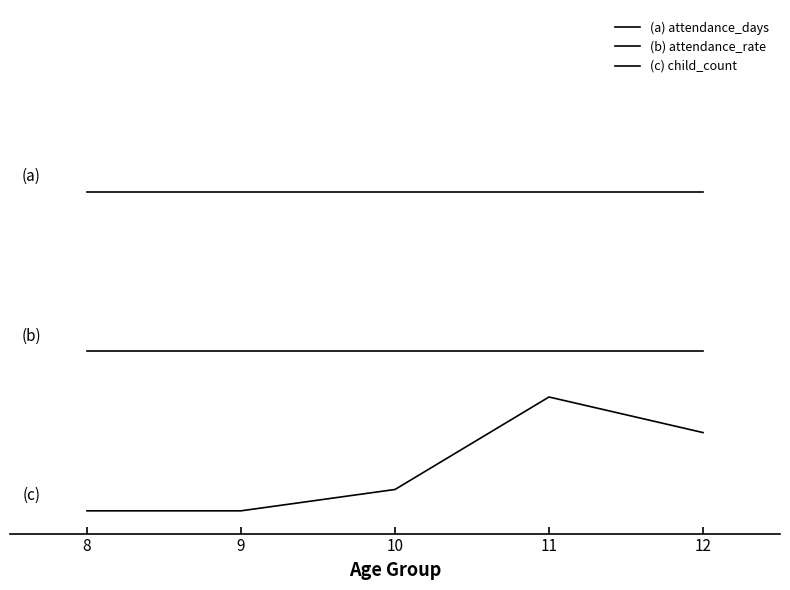

Reading left to right, transcribe all the data shown in this chart.

(a) attendance_days: 14.0	14.0	14.0	14.0	14.0
(b) attendance_rate: 7.0	7.0	7.0	7.0	7.0
(c) child_count: 0.0	0.0	0.9	5.0	3.4